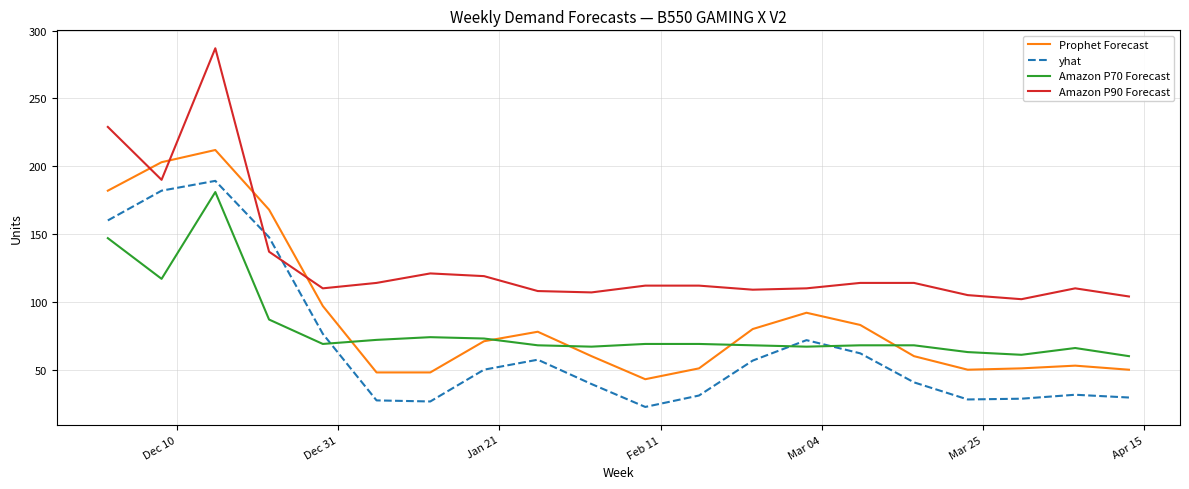

Which series has the largest range (max minus min)?

Amazon P90 Forecast